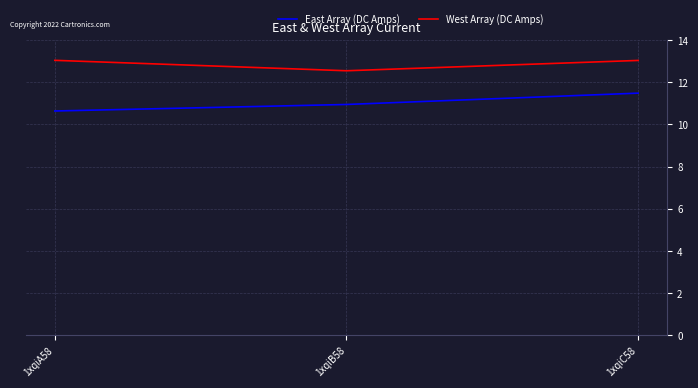

Rank the series at 1xqiC58 from lowest to highest value.

East Array (DC Amps), West Array (DC Amps)